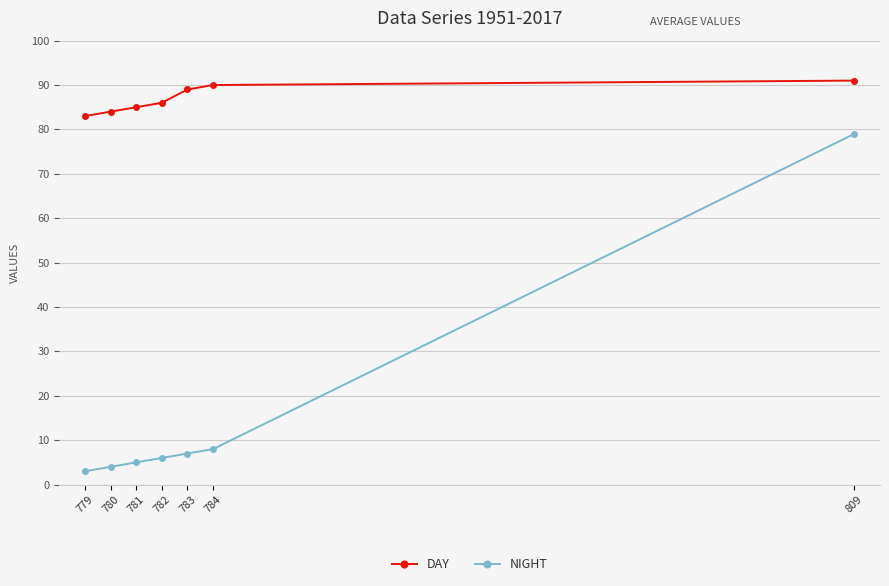

What is the difference between the NIGHT values at 783 and 779?

4